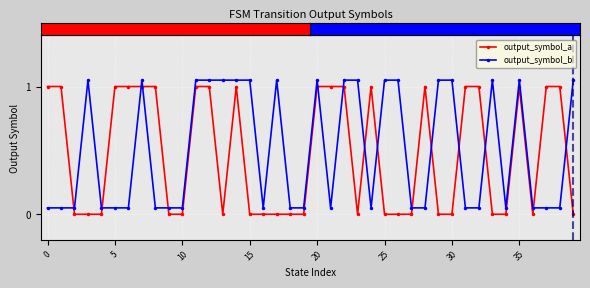

True or false: output_symbol_b and output_symbol_a cross at least once.

True